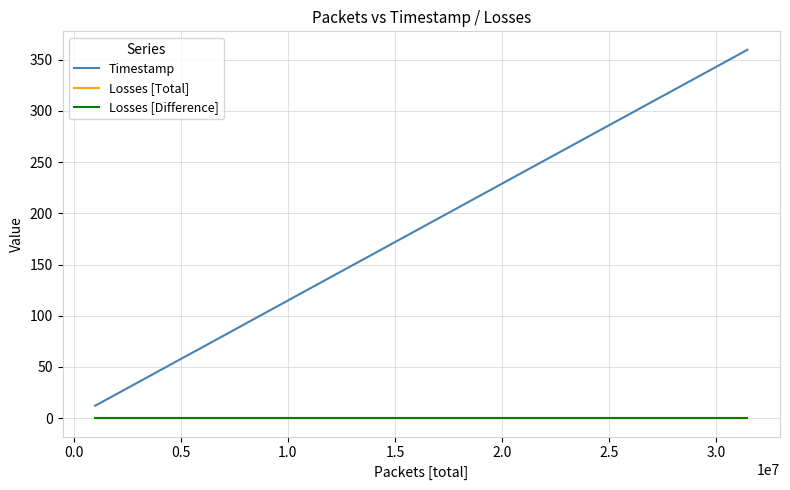

Reading left to right, extract all data points from this chart.

Timestamp: 12.2	23.5	35.0	46.4	57.8	69.1	80.6	92.0	103.4	114.8	126.3	137.7	149.1	160.5	171.9	183.3	194.8	206.1	217.6	229.0	240.4	251.8	263.2	274.6	286.0	297.4	308.9	320.2	331.6	343.1	354.5	359.7
Losses [Total]: 0.0	0.0	0.0	0.0	0.0	0.0	0.0	0.0	0.0	0.0	0.0	0.0	0.0	0.0	0.0	0.0	0.0	0.0	0.0	0.0	0.0	0.0	0.0	0.0	0.0	0.0	0.0	0.0	0.0	0.0	0.0	0.0
Losses [Difference]: 0.0	0.0	0.0	0.0	0.0	0.0	0.0	0.0	0.0	0.0	0.0	0.0	0.0	0.0	0.0	0.0	0.0	0.0	0.0	0.0	0.0	0.0	0.0	0.0	0.0	0.0	0.0	0.0	0.0	0.0	0.0	0.0